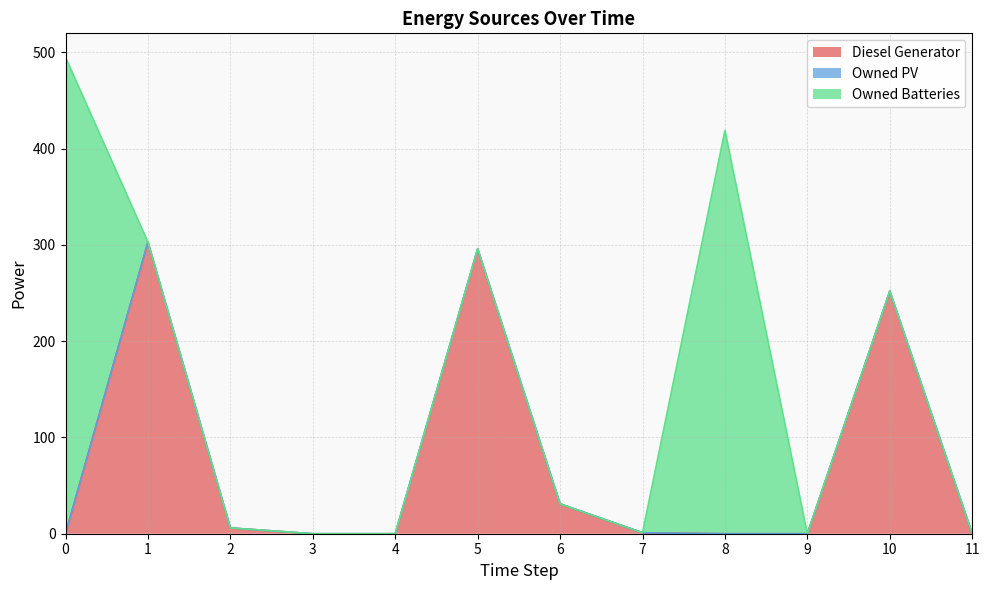

Reading left to right, what are all the values shown in this chart?

Diesel Generator: 0.0	303.0	6.0	0.0	0.0	296.0	31.0	1.0	0.0	0.0	252.0	0.0
Owned PV: 0.0	0.0	0.0	0.0	0.0	0.0	0.0	0.0	0.0	0.0	0.0	0.0
Owned Batteries: 495.0	0.0	0.0	0.0	0.0	0.0	0.0	0.0	419.0	0.0	0.0	0.0